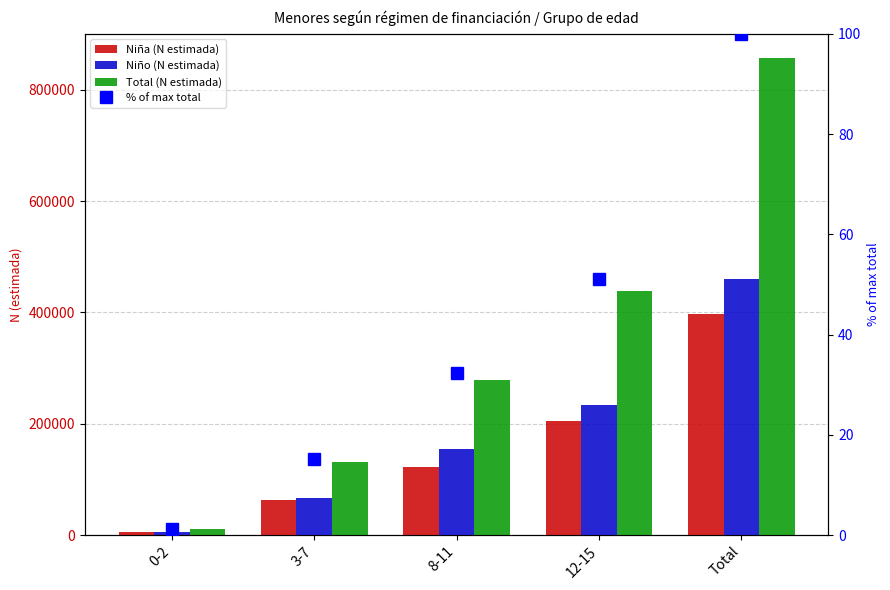

Which category has the lowest value in the Total (N estimada) series?

0-2